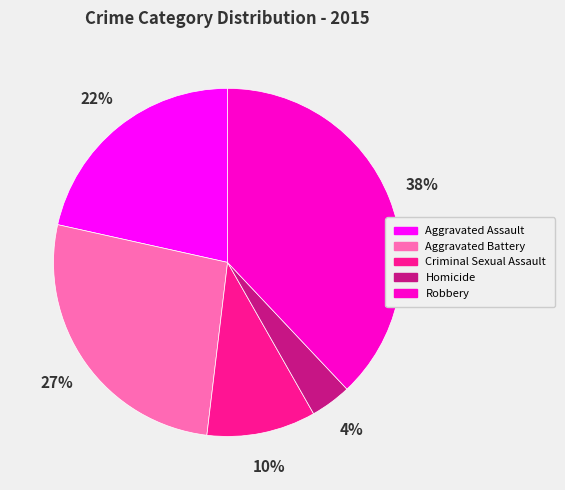

The Criminal Sexual Assault slice represents 17% of the pie. True or false?

False